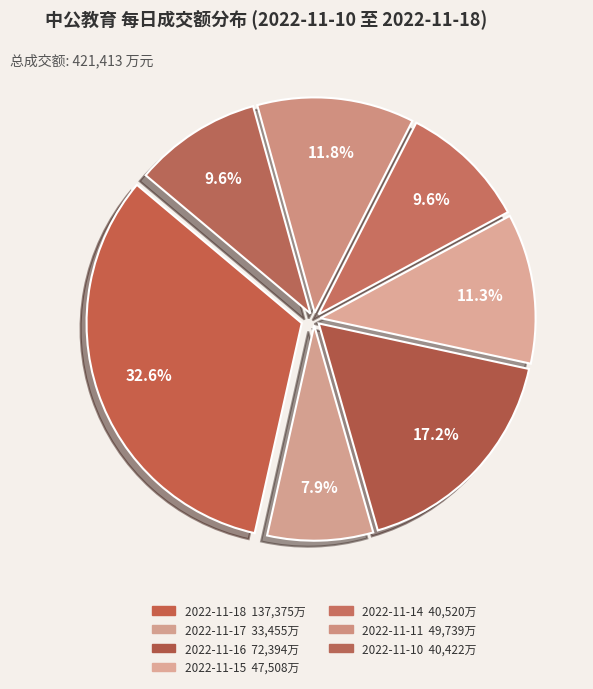

How many segments does this pie chart have?

7